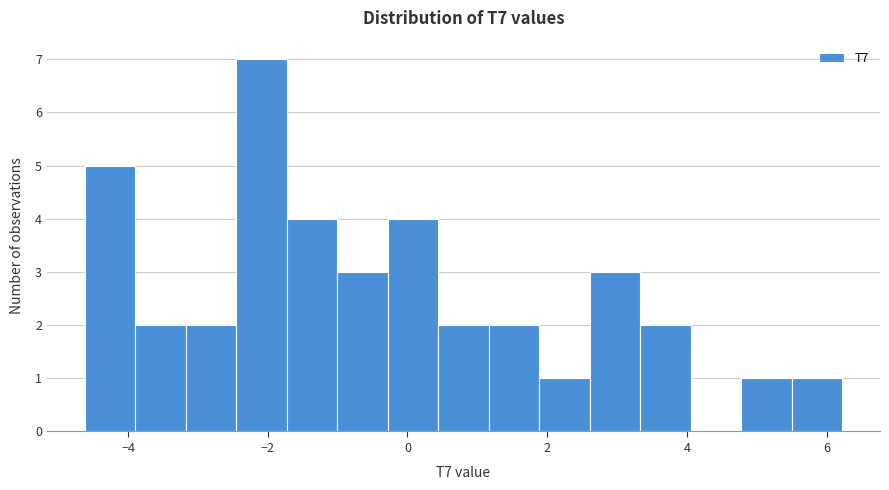

Read against the x-axis, roughly where is the centre of the tallest bar?

-2.0